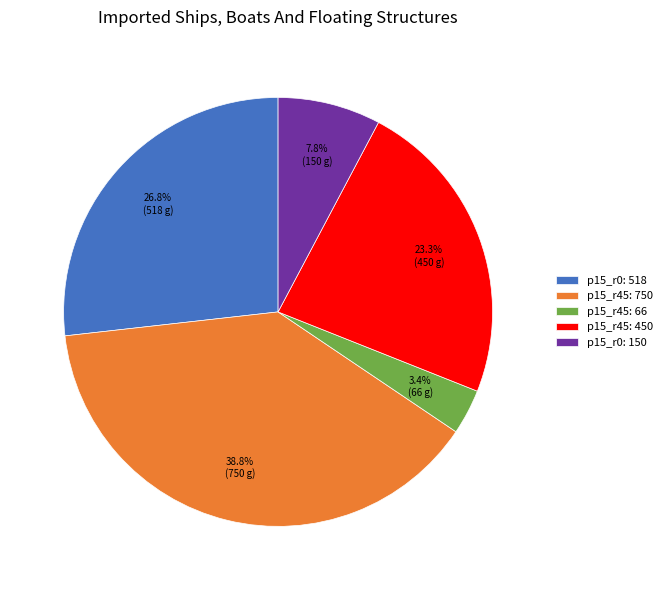

To the nearest percent, what is the average slice percentage?

20%